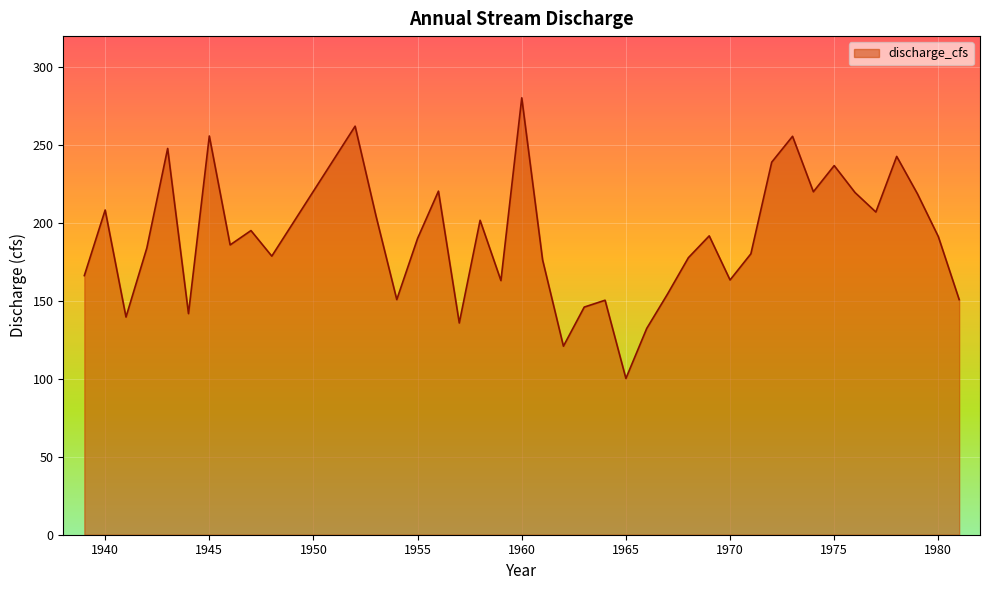

What is the smallest value displayed?

100.3